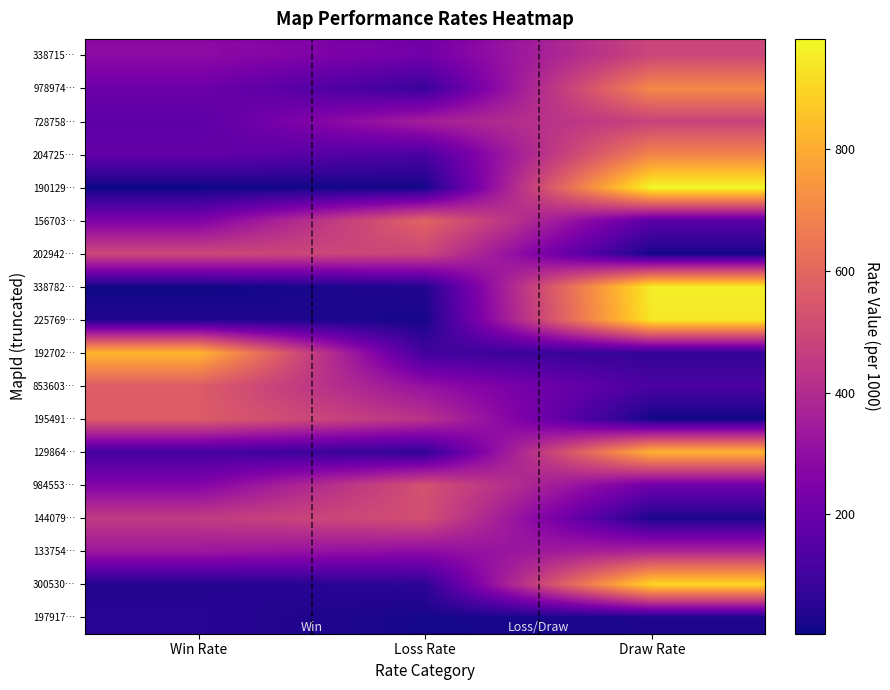

Reading left to right, transcribe all the data shown in this chart.

338715…: Win Rate=289	Loss Rate=219	Draw Rate=492
978974…: Win Rate=208	Loss Rate=87	Draw Rate=705
728758…: Win Rate=165	Loss Rate=357	Draw Rate=478
204725…: Win Rate=185	Loss Rate=122	Draw Rate=693
190129…: Win Rate=4	Loss Rate=15	Draw Rate=981
156703…: Win Rate=250	Loss Rate=589	Draw Rate=161
202942…: Win Rate=496	Loss Rate=488	Draw Rate=16
338782…: Win Rate=7	Loss Rate=37	Draw Rate=956
225769…: Win Rate=39	Loss Rate=18	Draw Rate=943
192702…: Win Rate=827	Loss Rate=103	Draw Rate=70
853603…: Win Rate=566	Loss Rate=309	Draw Rate=125
195491…: Win Rate=565	Loss Rate=425	Draw Rate=10
129864…: Win Rate=115	Loss Rate=67	Draw Rate=818
984553…: Win Rate=260	Loss Rate=527	Draw Rate=213
144079…: Win Rate=455	Loss Rate=519	Draw Rate=26
133754…: Win Rate=330	Loss Rate=292	Draw Rate=378
300530…: Win Rate=38	Loss Rate=59	Draw Rate=903
197917…: Win Rate=51	Loss Rate=17	Draw Rate=28